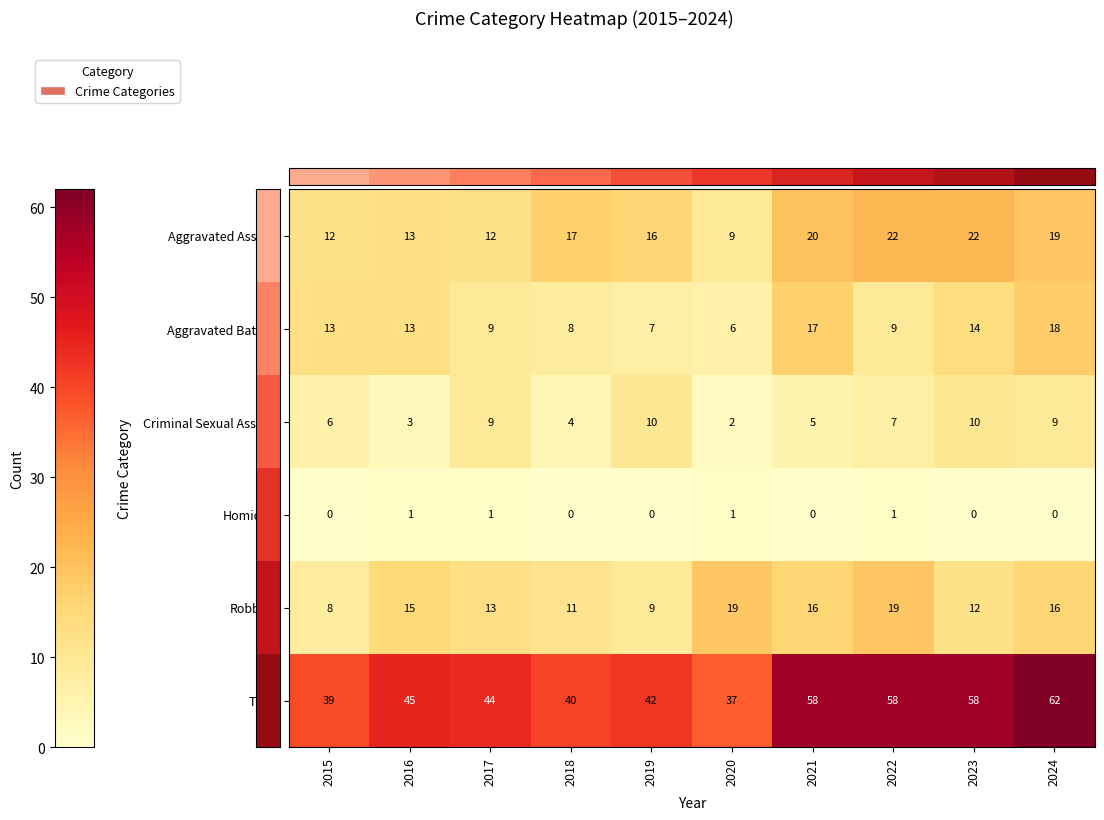

What is the total value across all series at 2024?

124